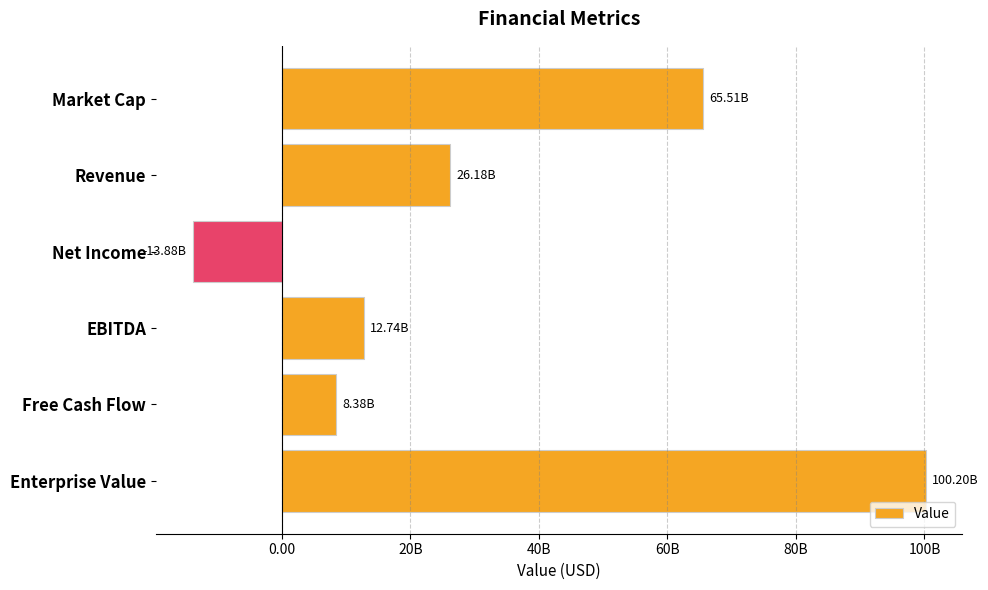

Rank the categories by value from highest to lowest.

Enterprise Value, Market Cap, Revenue, EBITDA, Free Cash Flow, Net Income